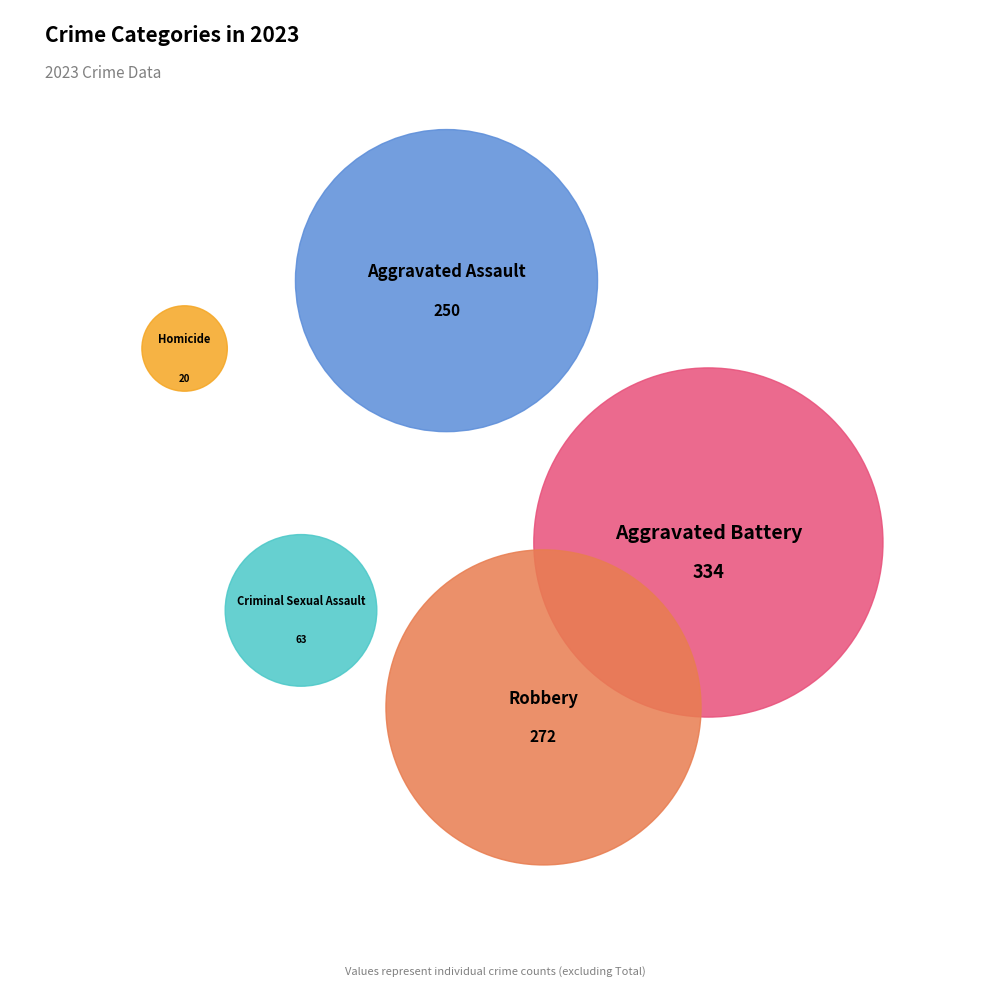

The Aggravated Battery slice represents 42% of the pie. True or false?

False